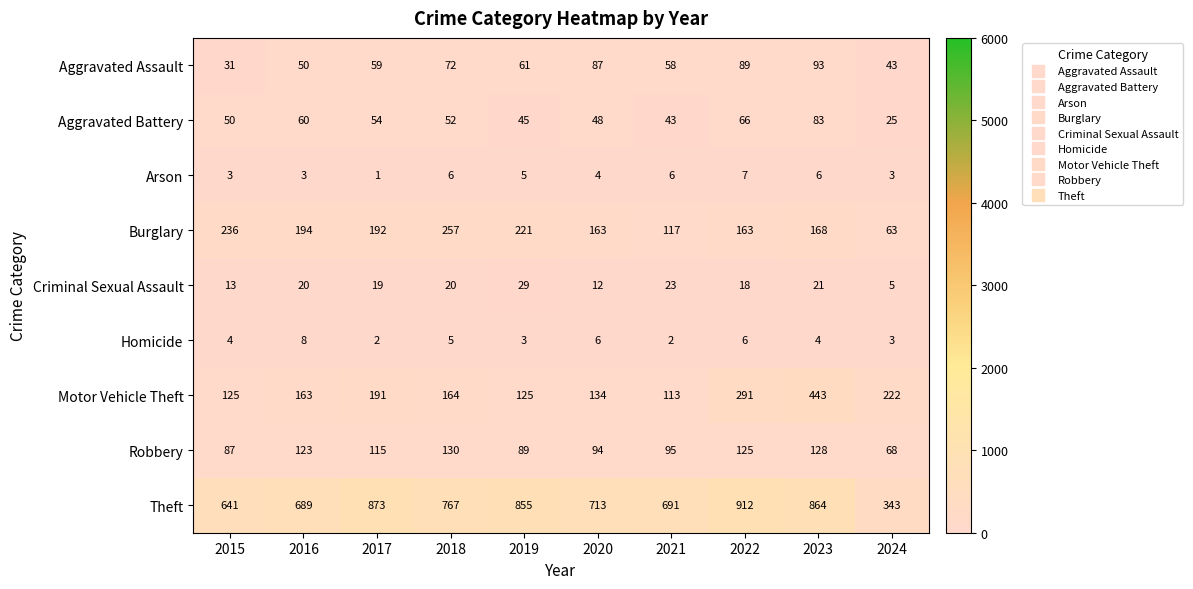

Rank the series by their maximum value, from lowest to highest.

Arson, Homicide, Criminal Sexual Assault, Aggravated Battery, Aggravated Assault, Robbery, Burglary, Motor Vehicle Theft, Theft